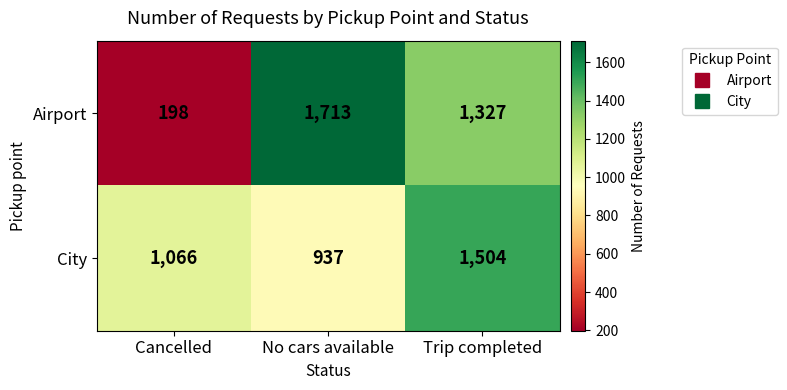

Reading right to left, what are all the values shown in this chart?

Airport: Trip completed=1327	No cars available=1713	Cancelled=198
City: Trip completed=1504	No cars available=937	Cancelled=1066